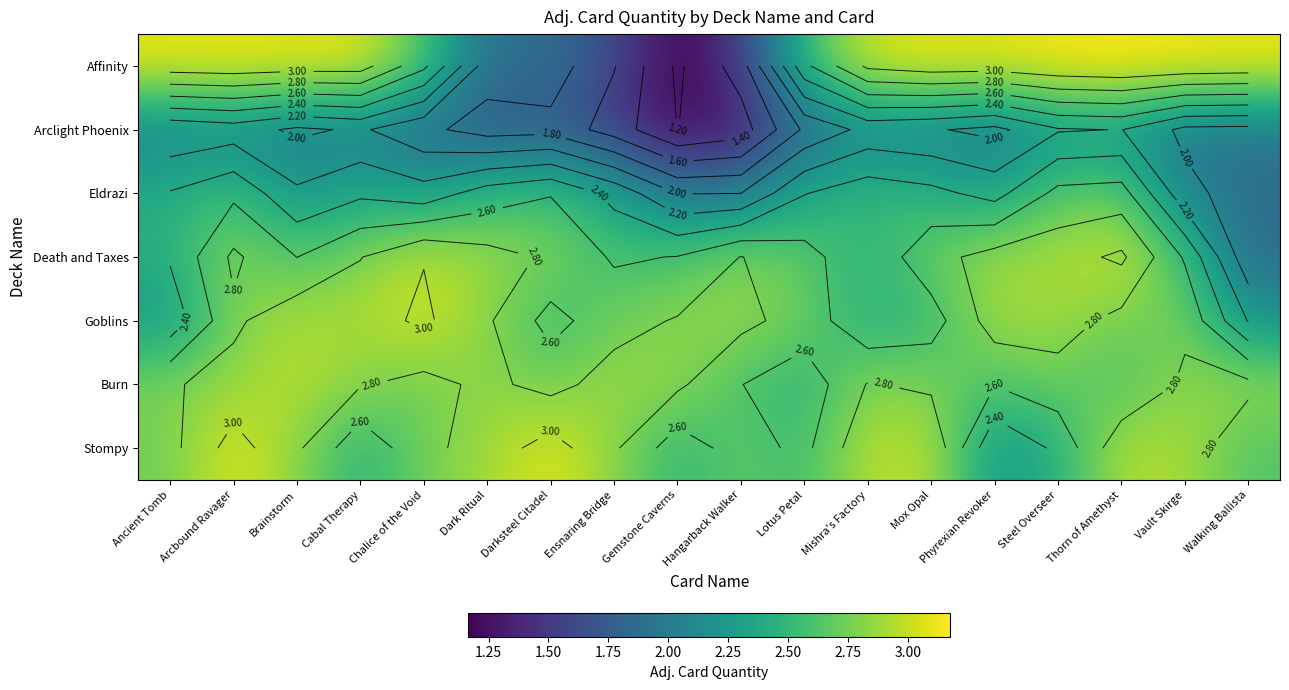

What is the difference between the maximum and minimum values in the Arclight Phoenix series?

1.0